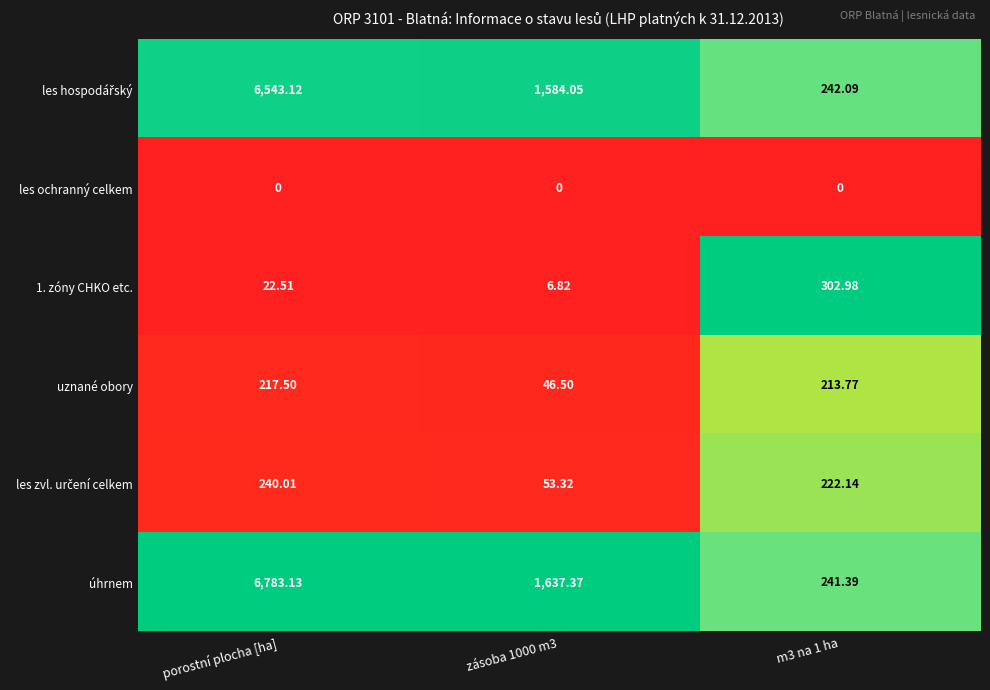

Which series changed the most between porostní plocha [ha] and m3 na 1 ha?

úhrnem